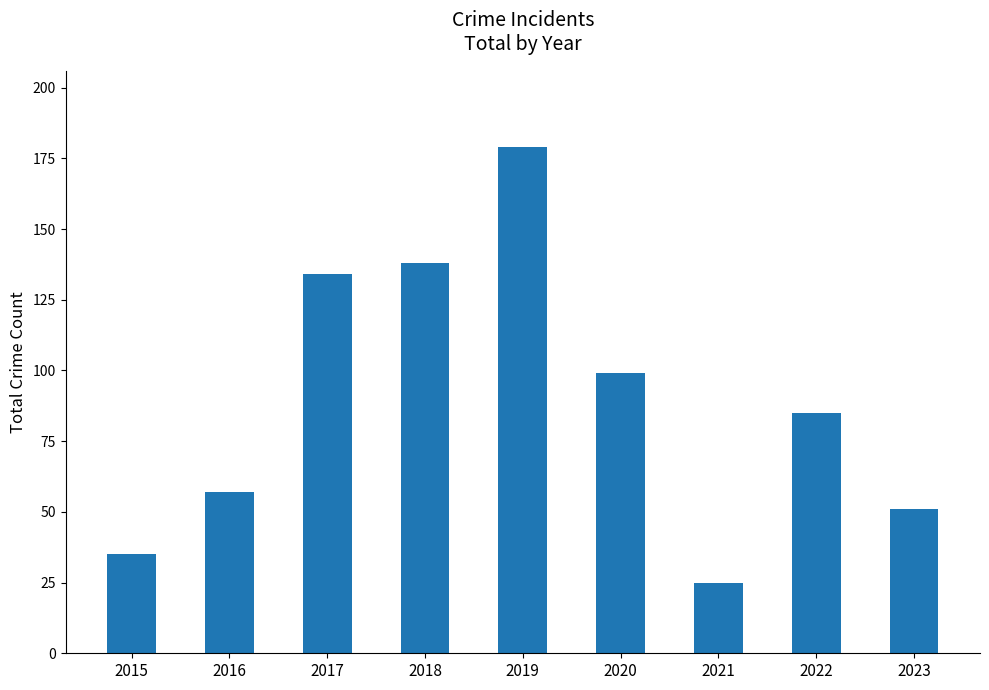

What is the value of the 9th bar from the left?

51